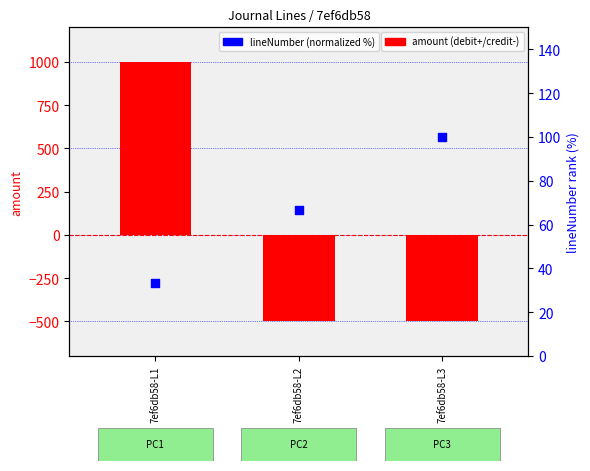

Which series has the widest spread of Y values?

amount (debit+/credit-)